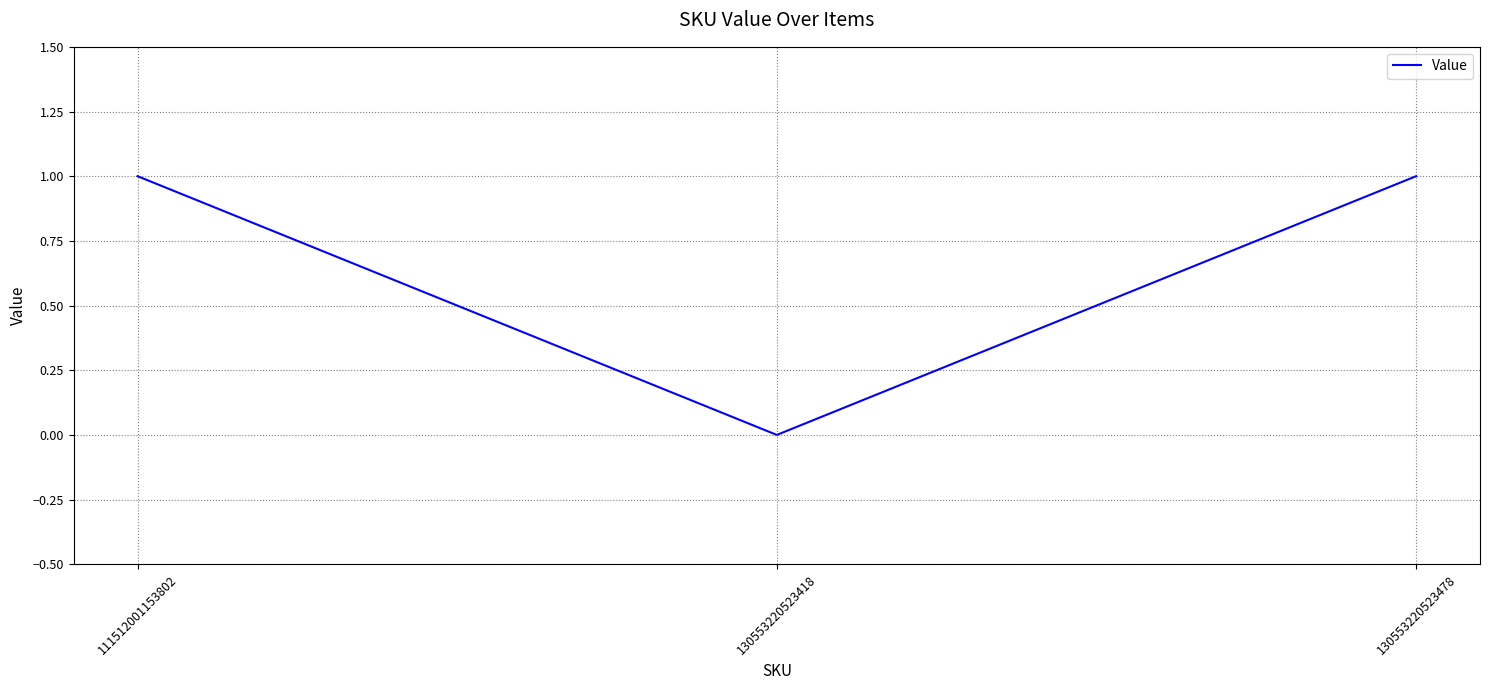

What is the greatest value displayed?

1